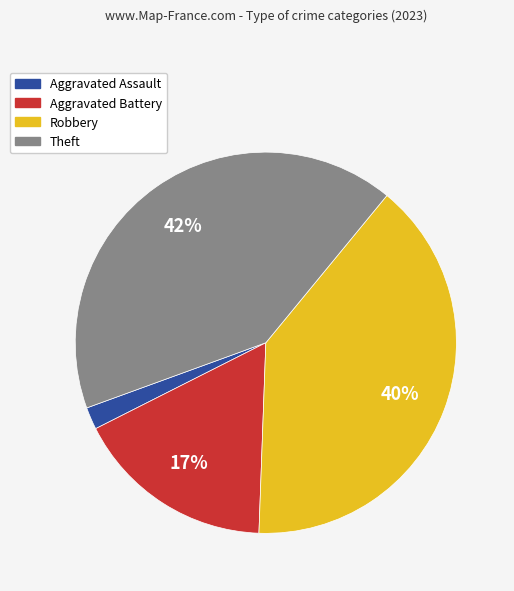

To the nearest percent, what portion does Robbery represent?

40%